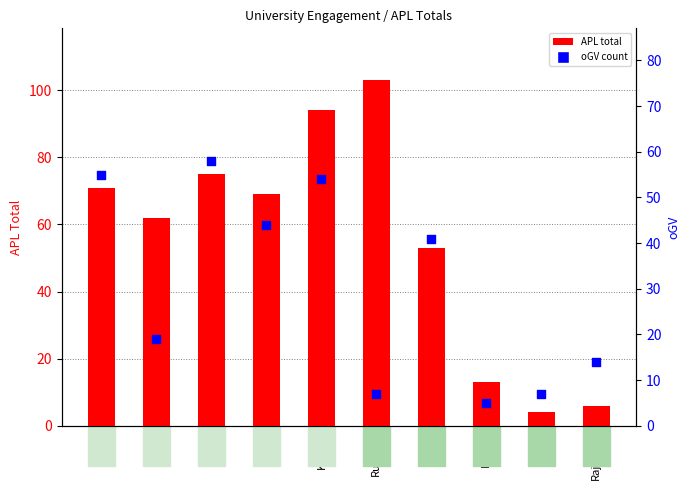

At how many categories does at least one series exceed 43?

7